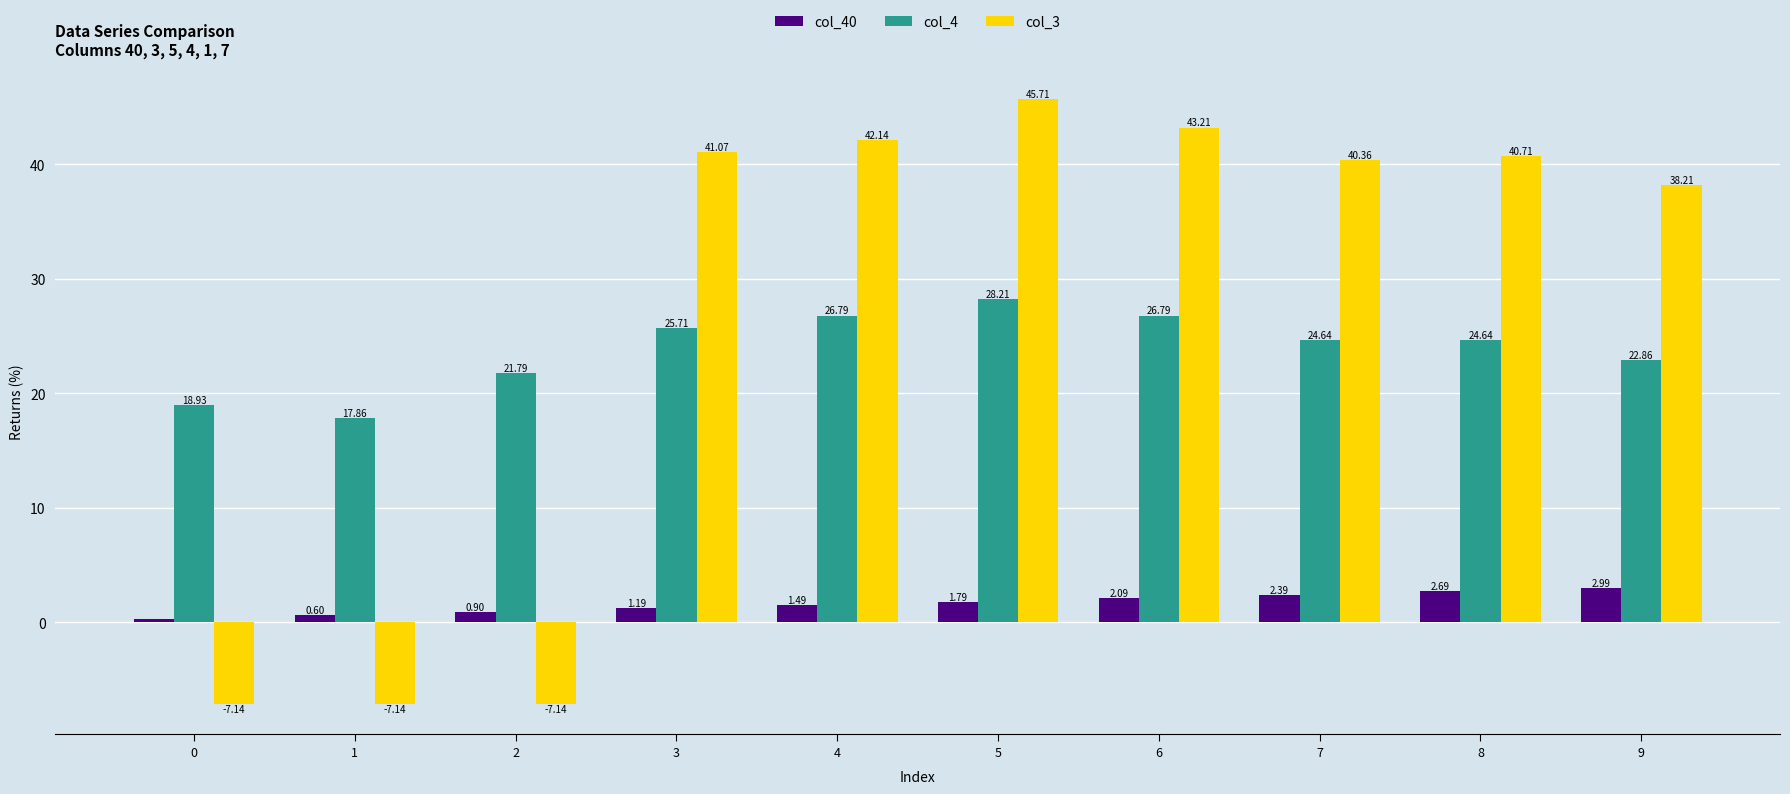

The col_4 series shows 17.0 at 5. True or false?

False